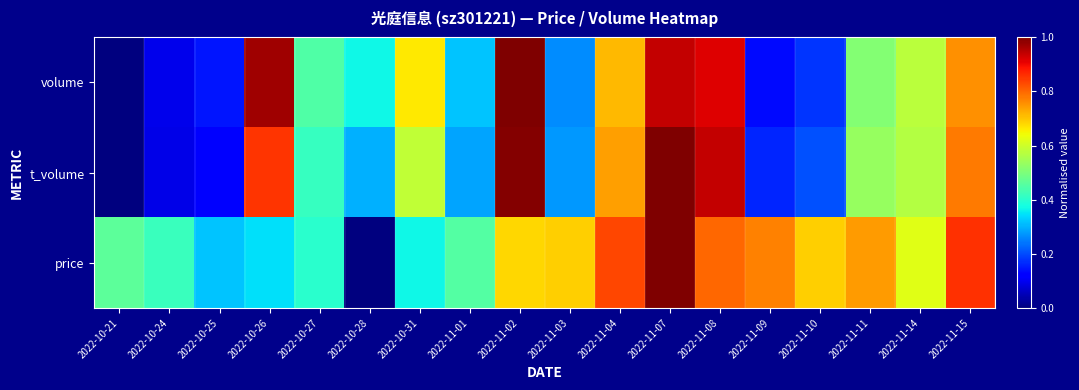

Which series has the largest range (max minus min)?

volume